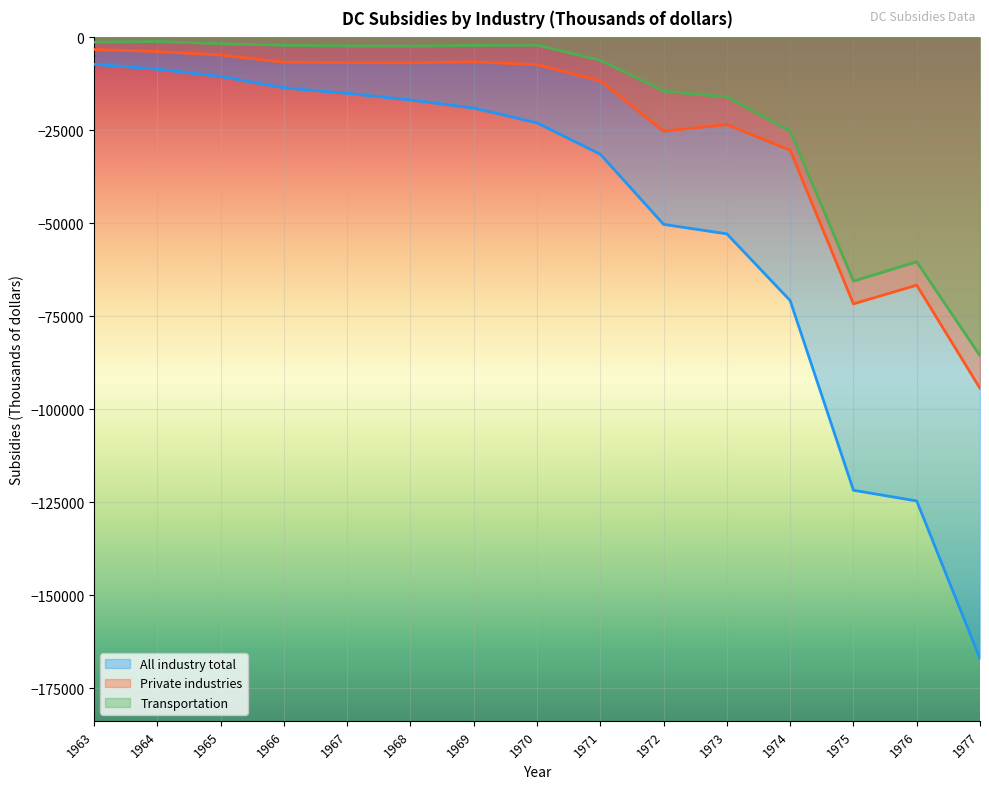

Is the value of Private industries at 1966 greater than the value of All industry total at 1968?

Yes